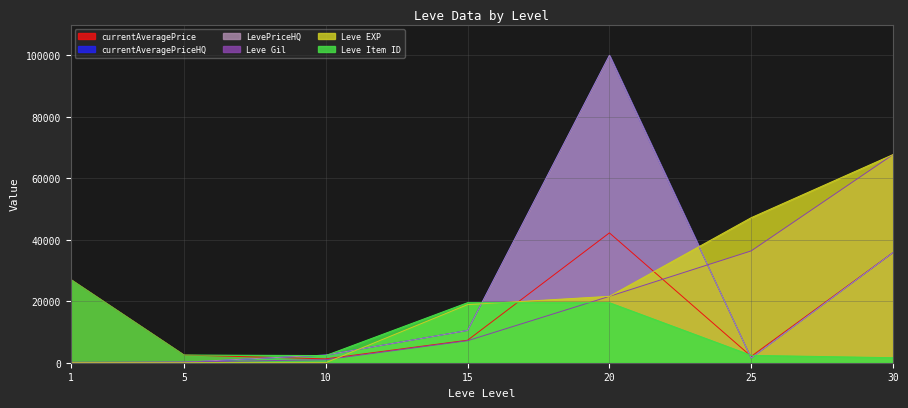

What is the total value across all series at 10?

9595.5